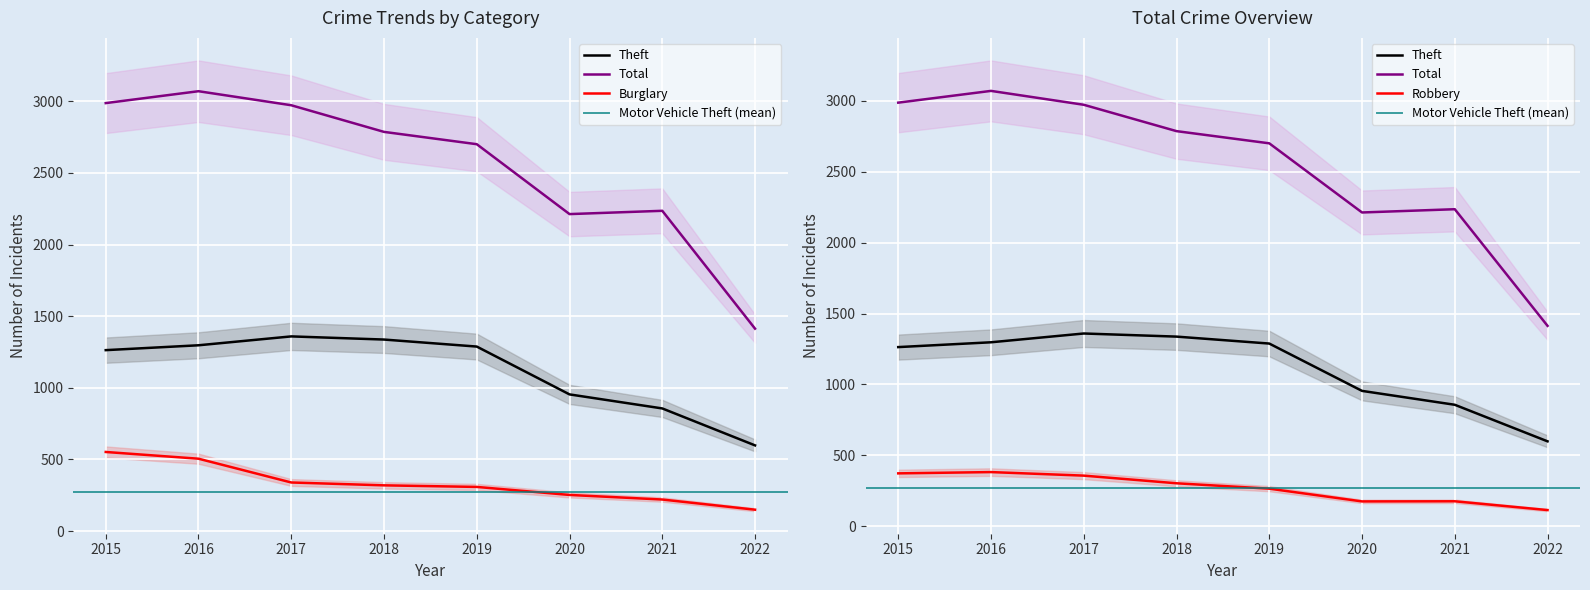

True or false: Burglary and Total cross at least once.

False